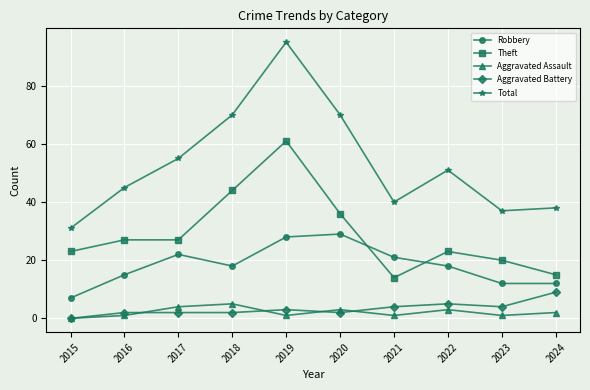

Where is the first local maximum for Robbery?

2017